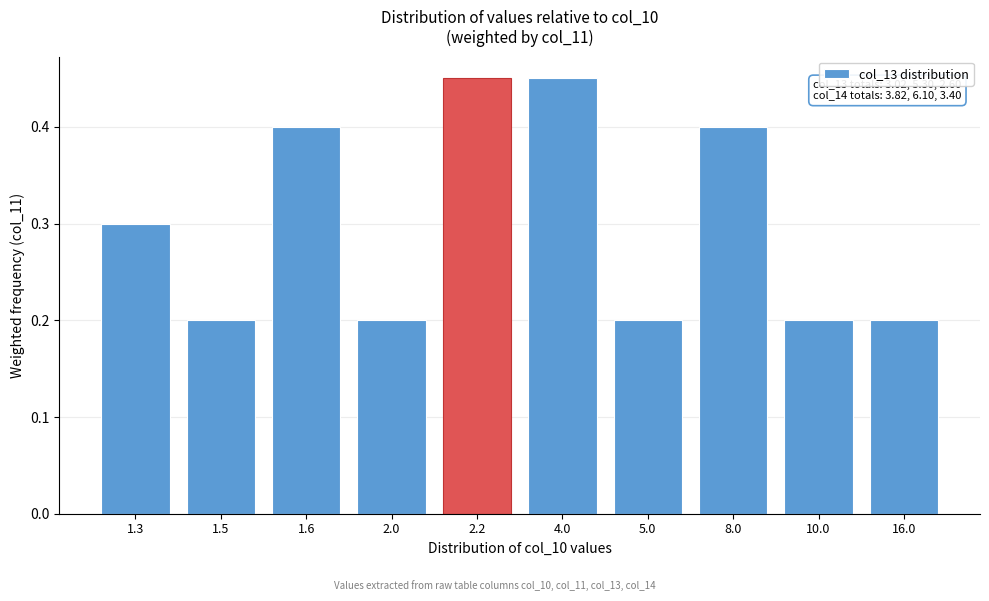

What position from the right is 2.0?

7